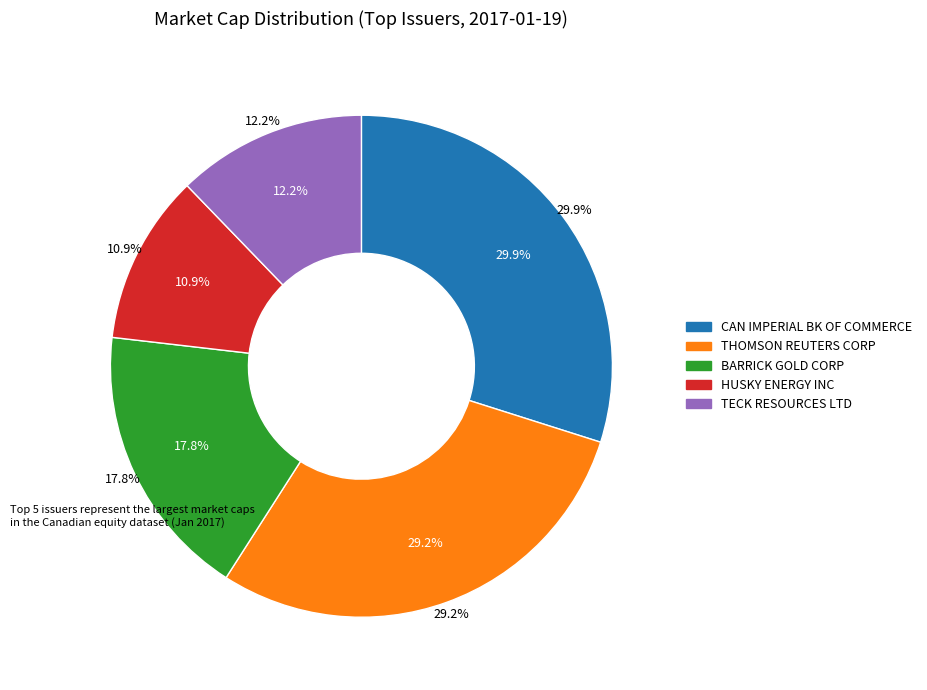

What percentage is NOT represented by Teck Resources?

87.8%